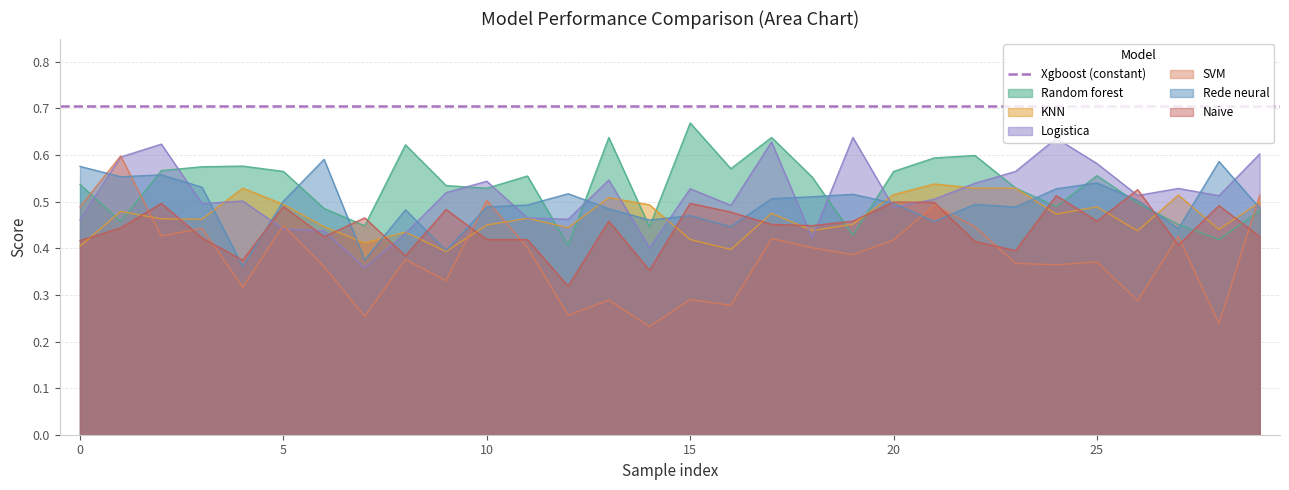

In SVM, how many points are lower than both neighbors (excluding endpoints)?

11